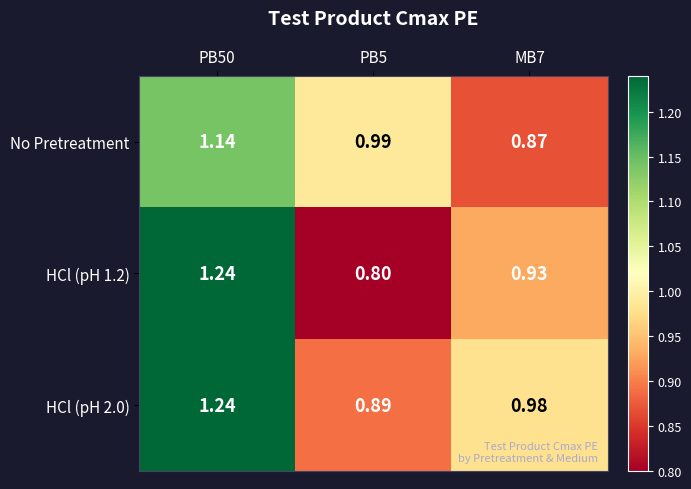

Which series has the widest spread of values?

HCl (pH 1.2)